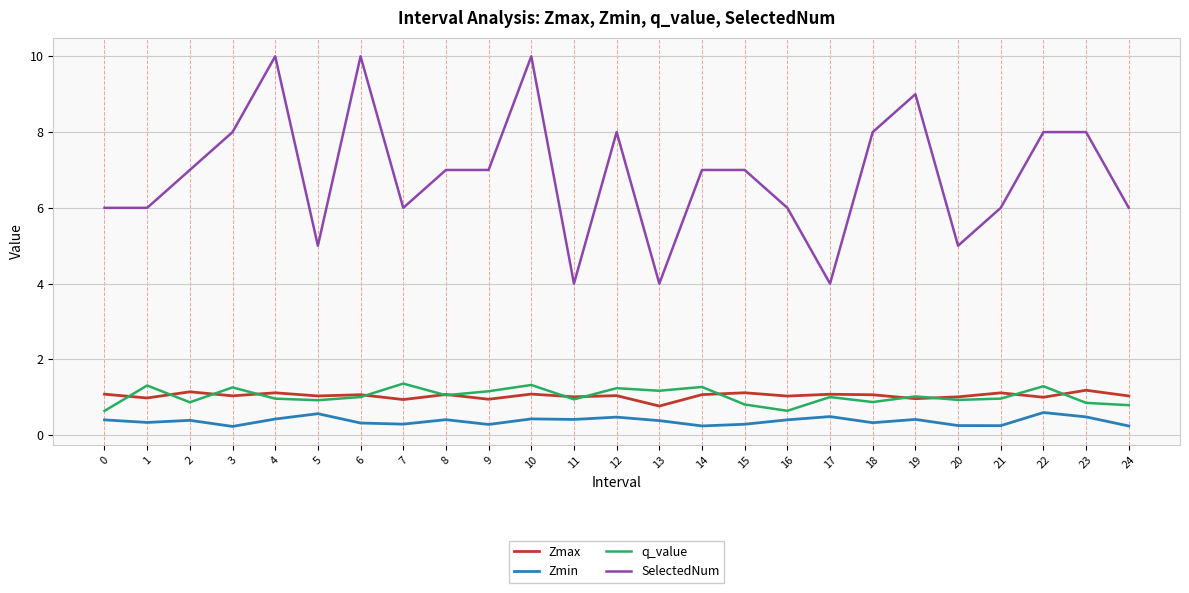

What is the average value of the Zmin series?

0.4